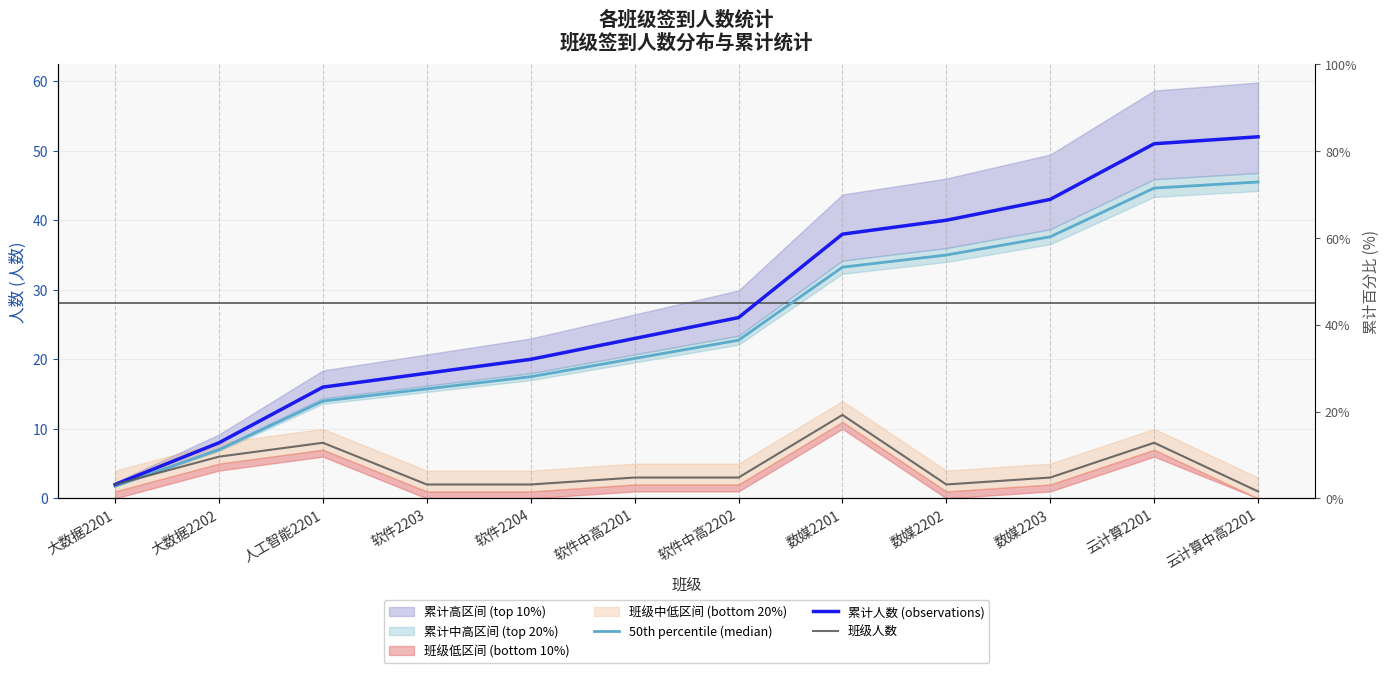

What is the average value of the 50th percentile (median) series?

24.6